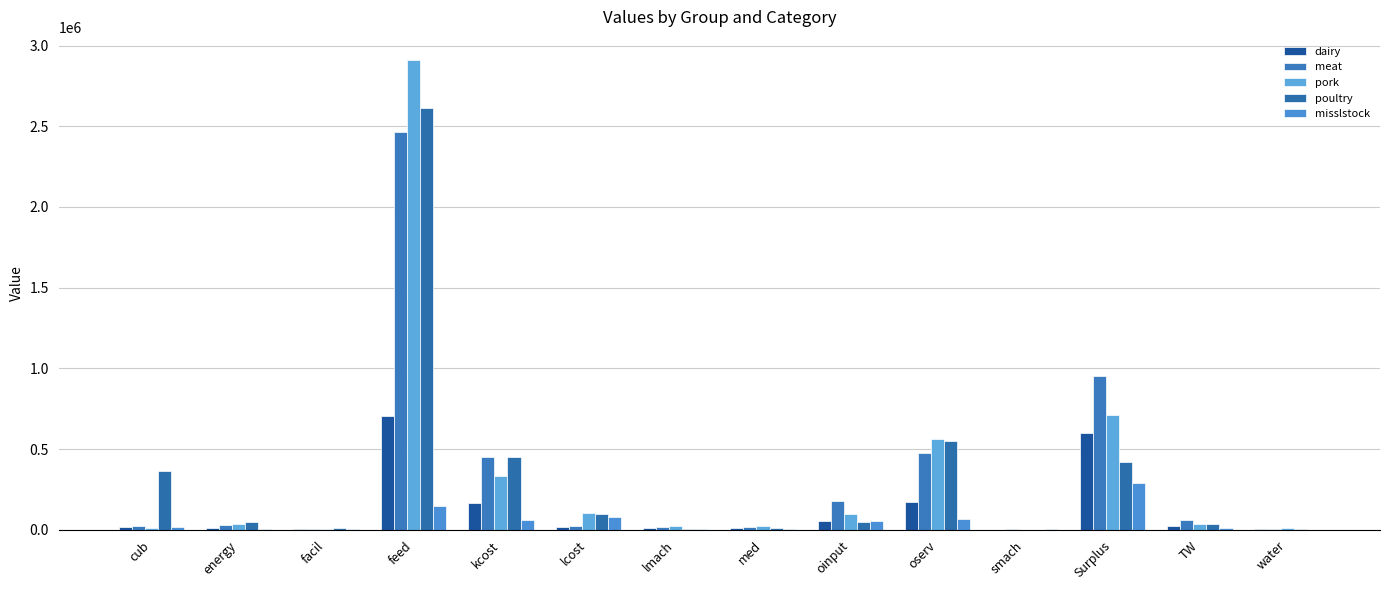

At how many categories does at least one series exceed 1610252?

1